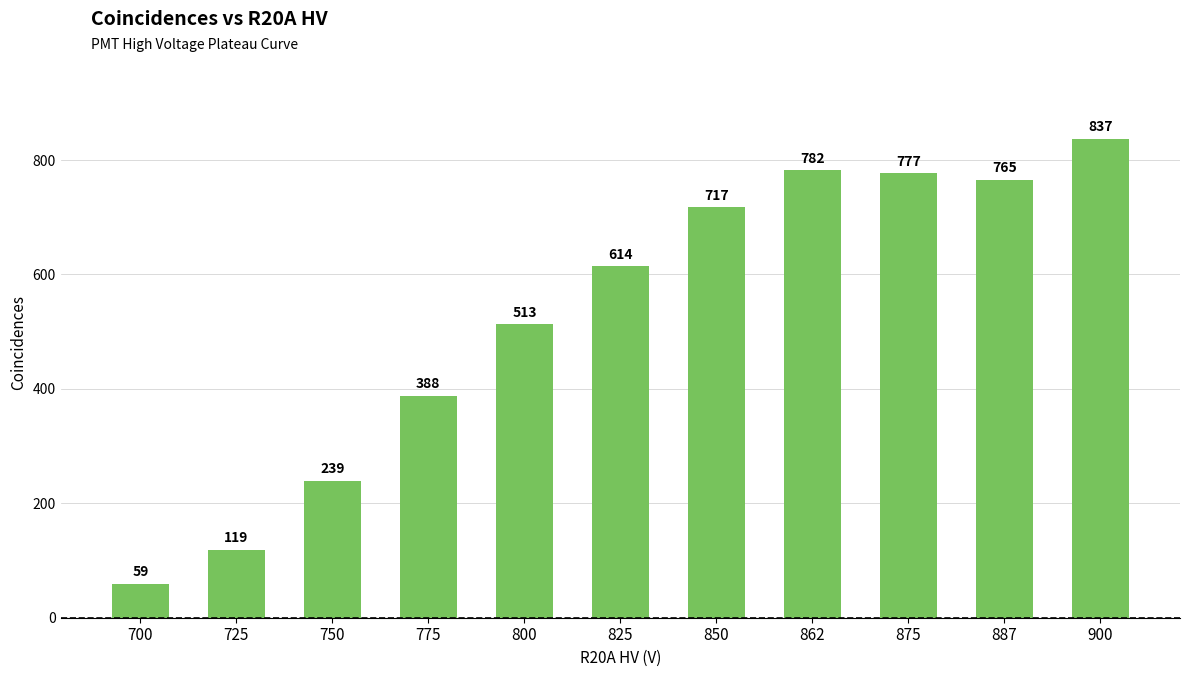

Are the bars horizontal?

No